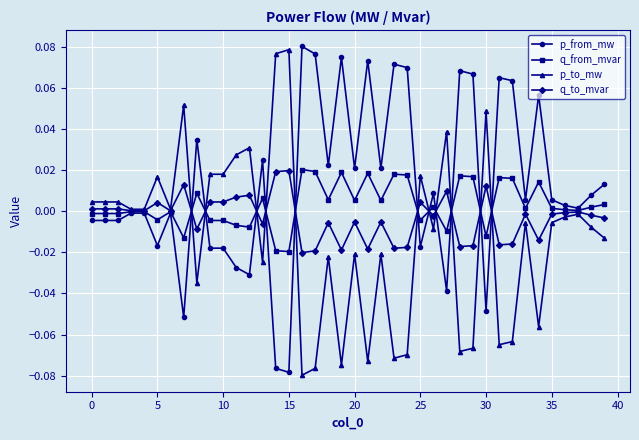

Does the chart display data point markers on the line(s)?

Yes